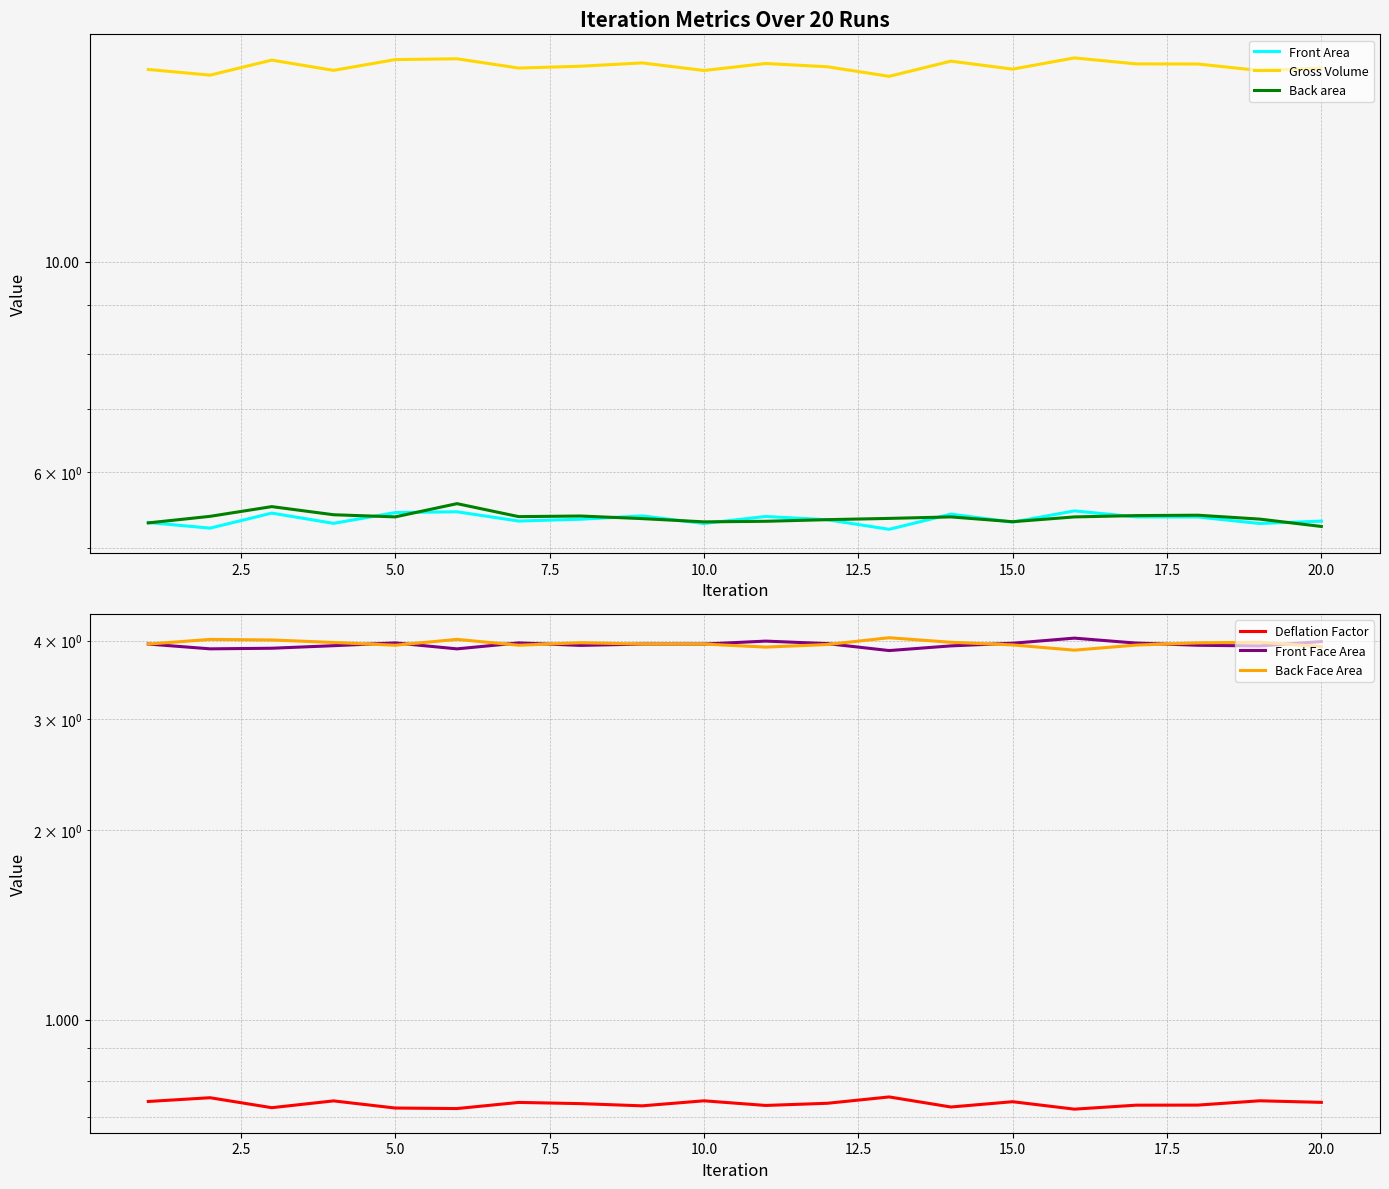

What is the value of the Front Area point at the 6th from the left?

5.5